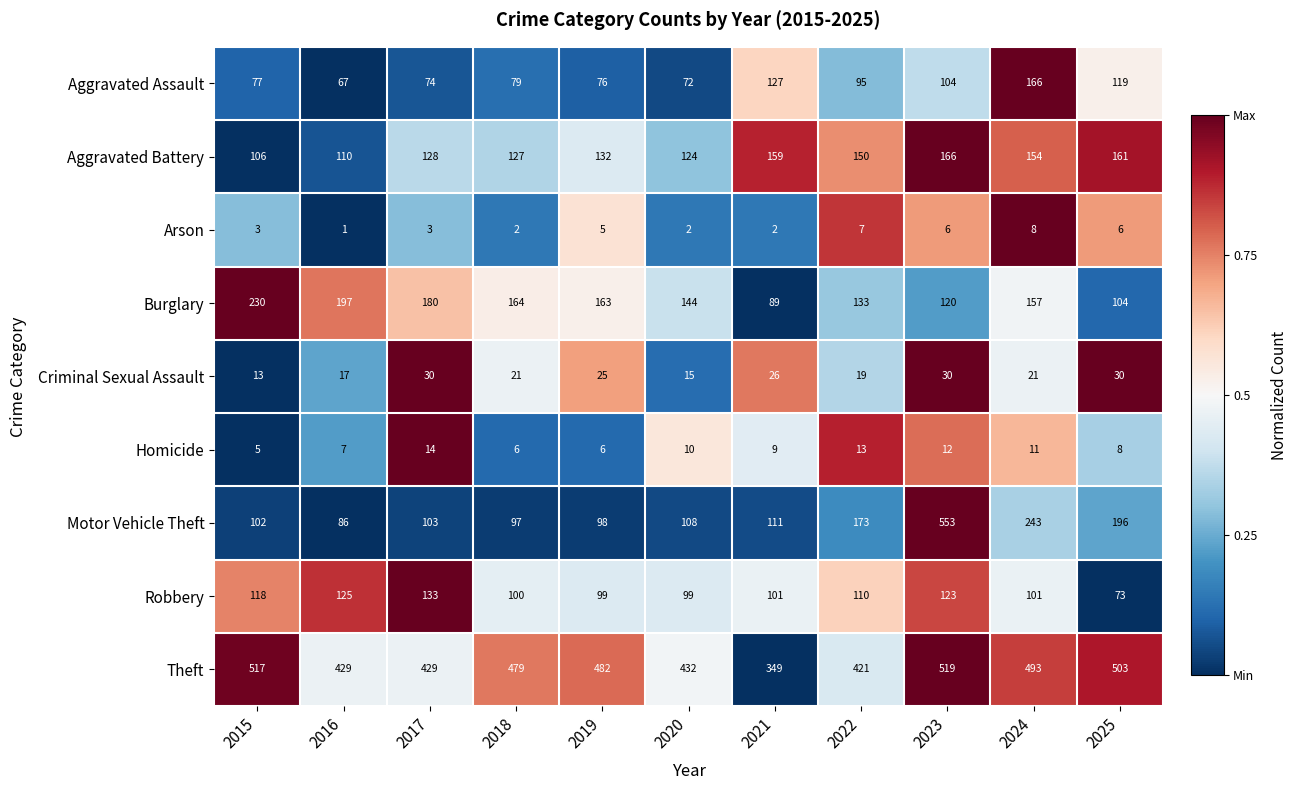

At which category does the chart reach its minimum across all series?

2016